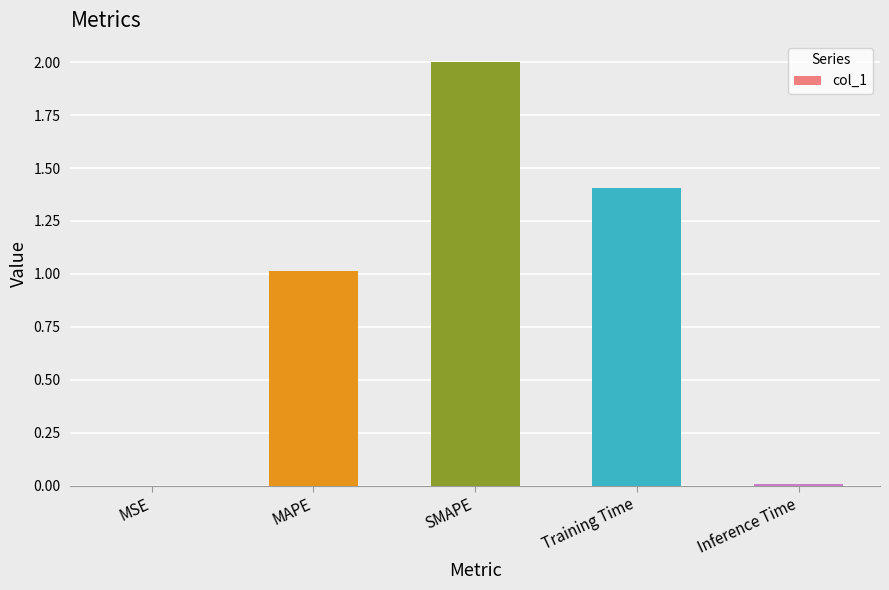

What is the sum of the values at SMAPE and MAPE?

3.0